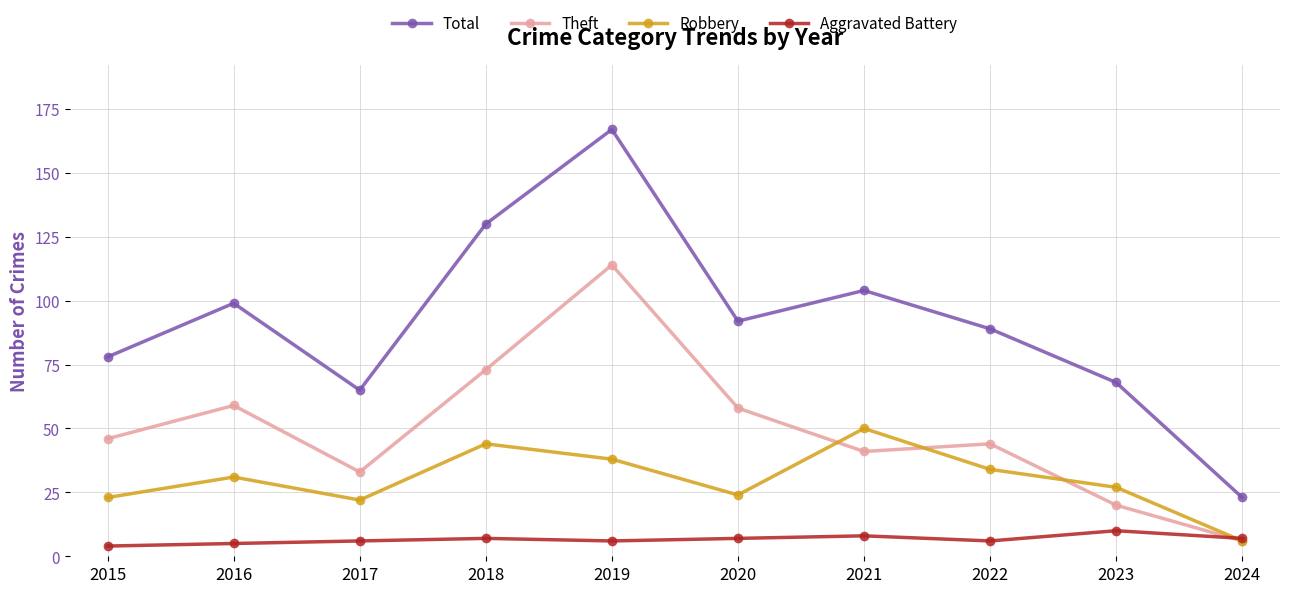

What is the difference between the maximum and minimum values in the Total series?

144